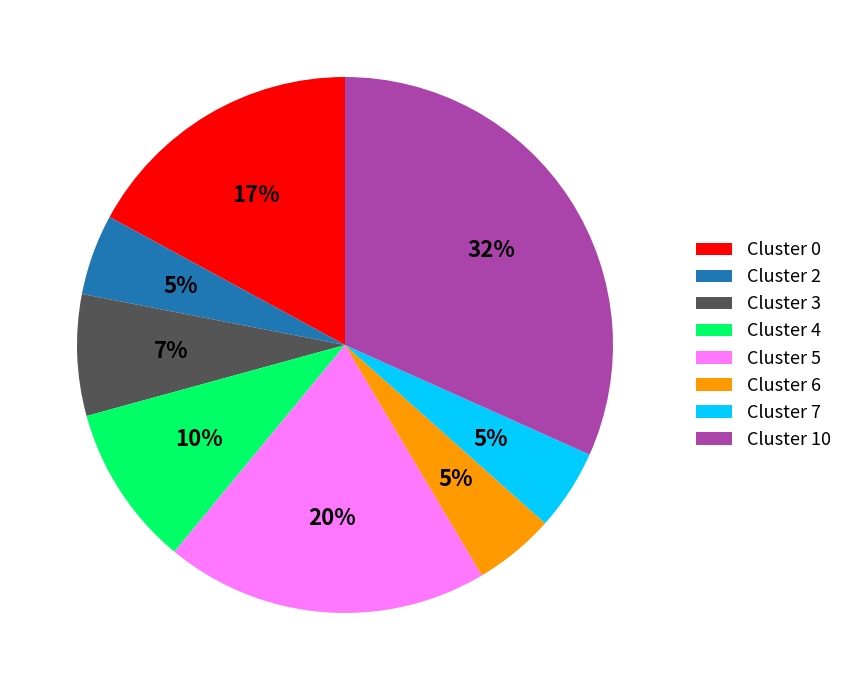

Which slice is the largest?

Cluster 10